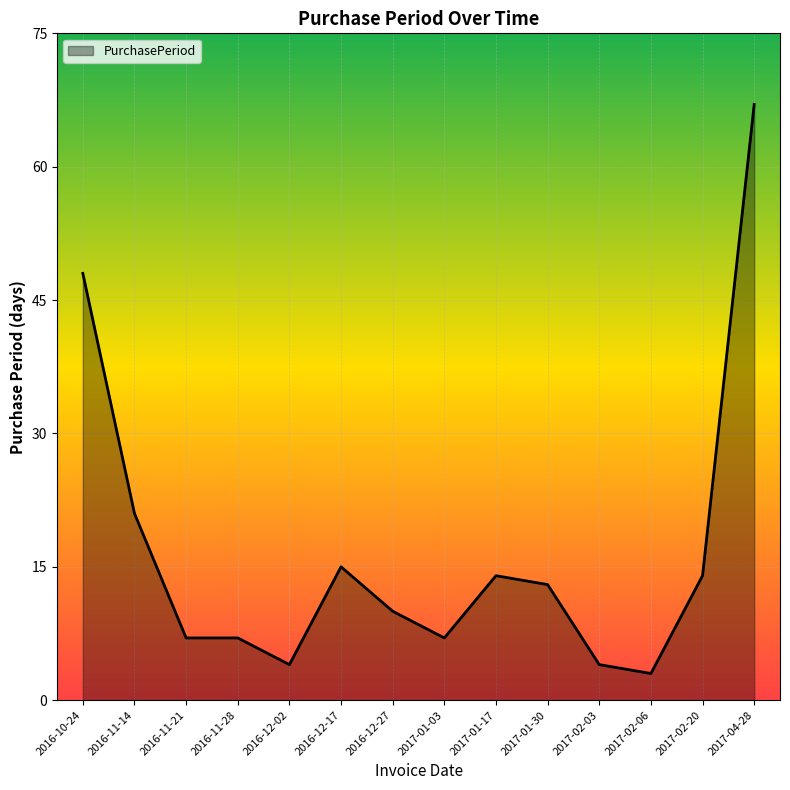

What is the average value?

17